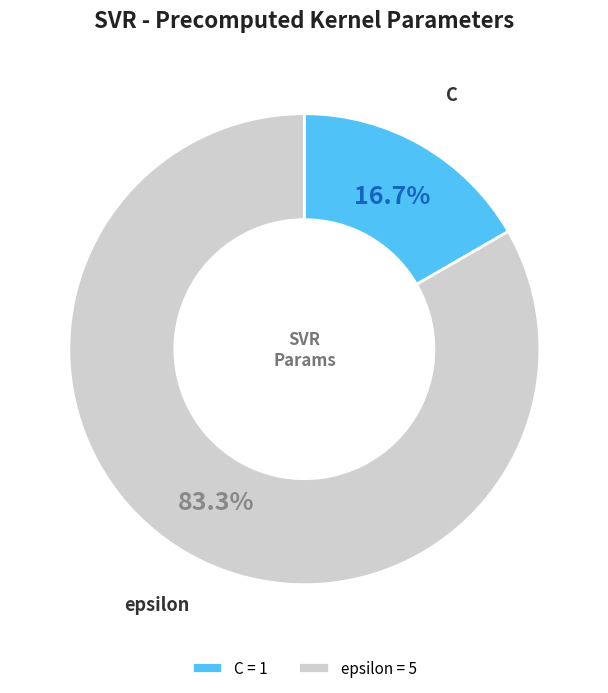

Which category has the biggest portion of the pie?

epsilon